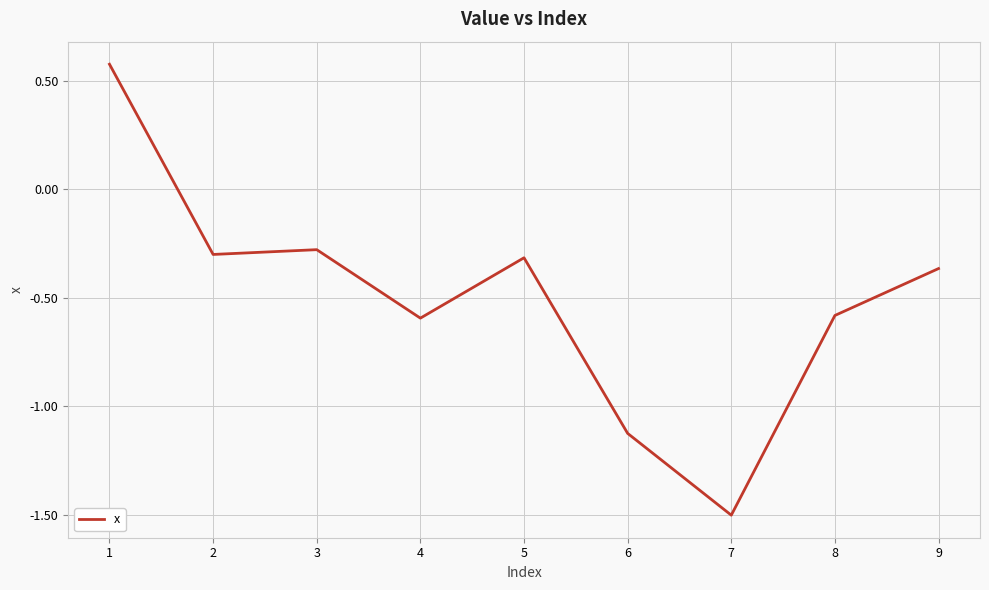

Is it true that the value at 4 is -0.8?

False